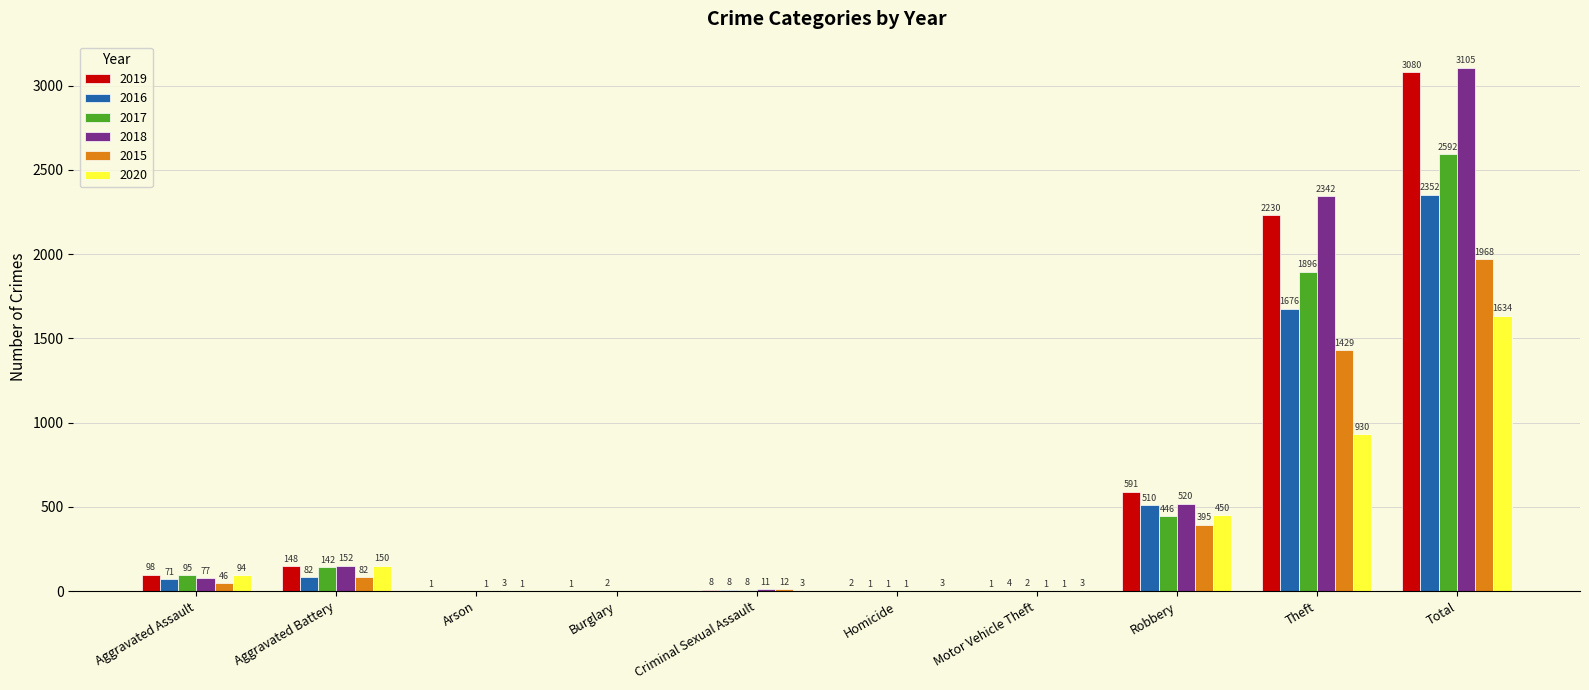

Which series has the largest total across all categories?

2018